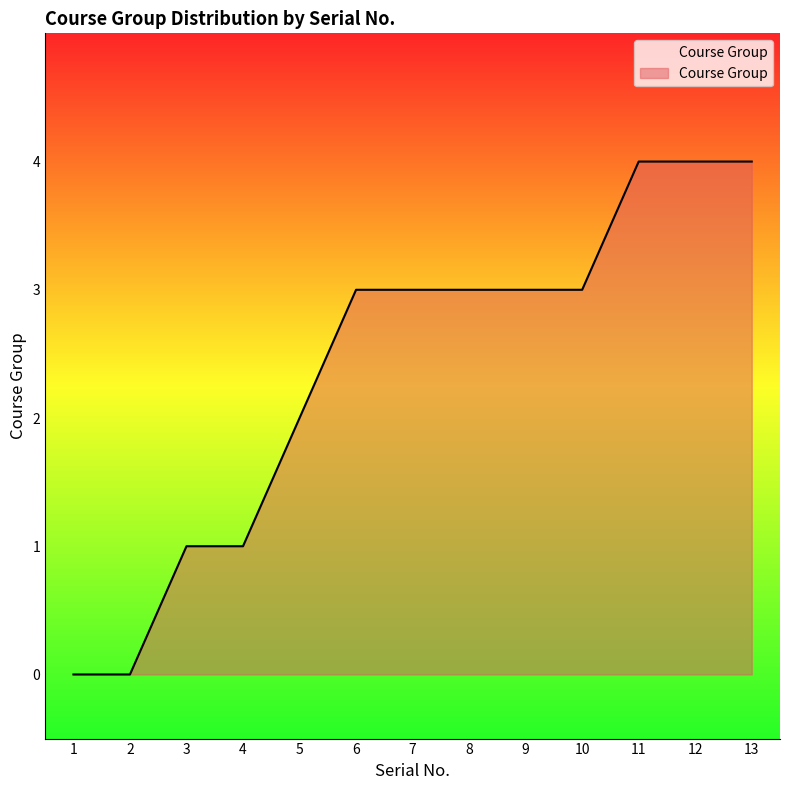

The value at 1 is 2. True or false?

False